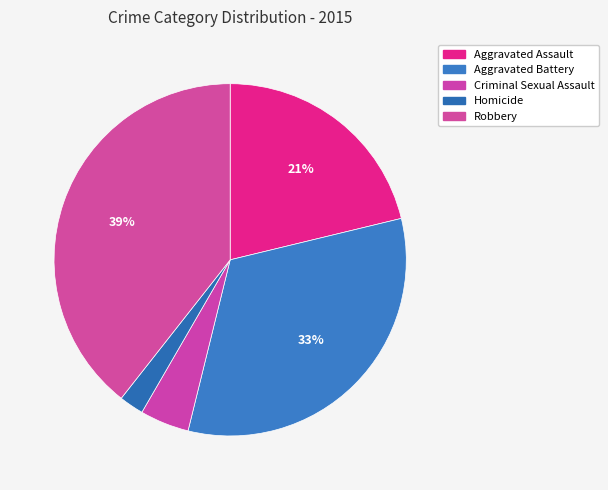

What is the ratio of the value at Criminal Sexual Assault to the value at Aggravated Assault?

0.2